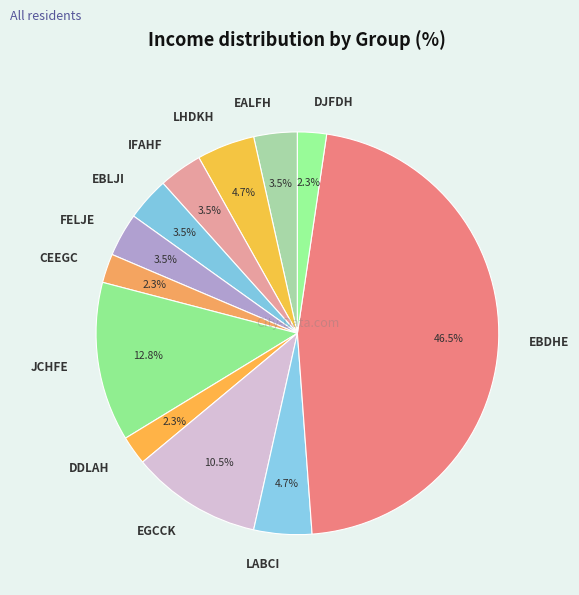

What percentage do CEEGC and JCHFE together represent?

15.1%